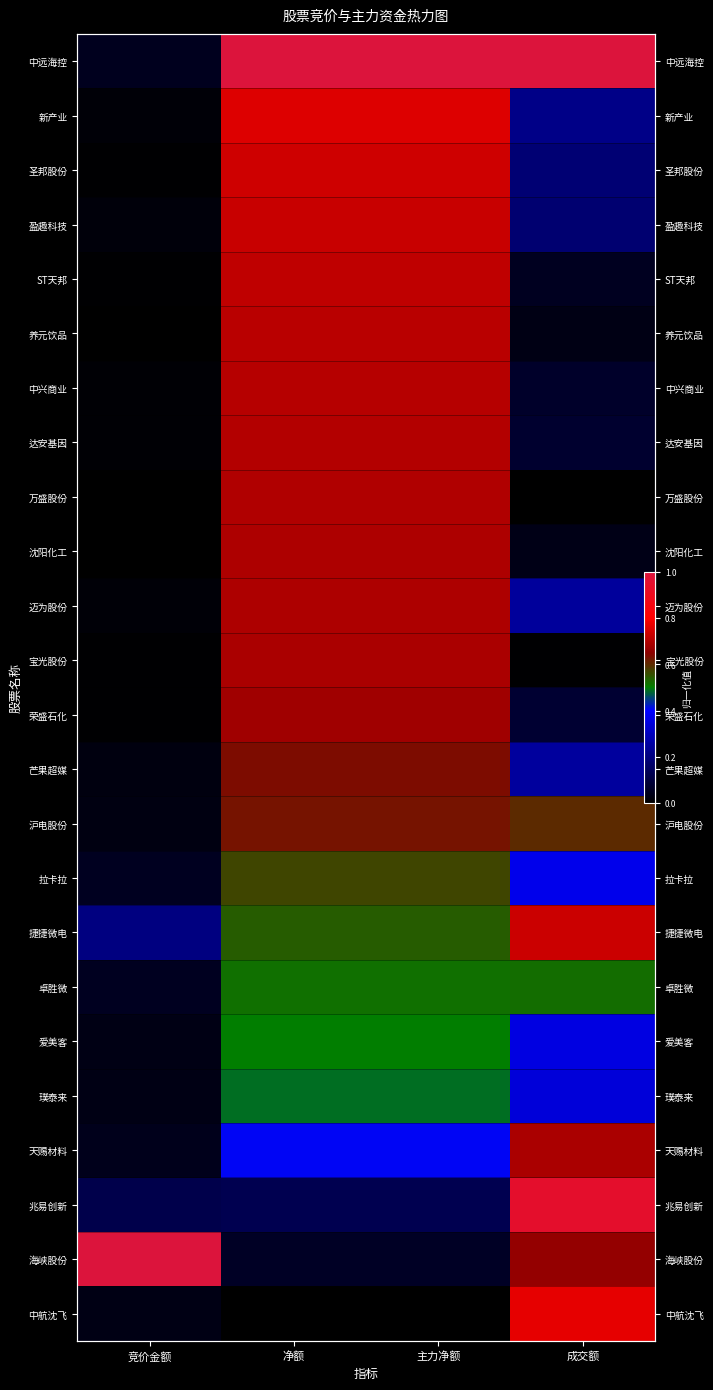

What is the total value across all series at 成交额?

8.4